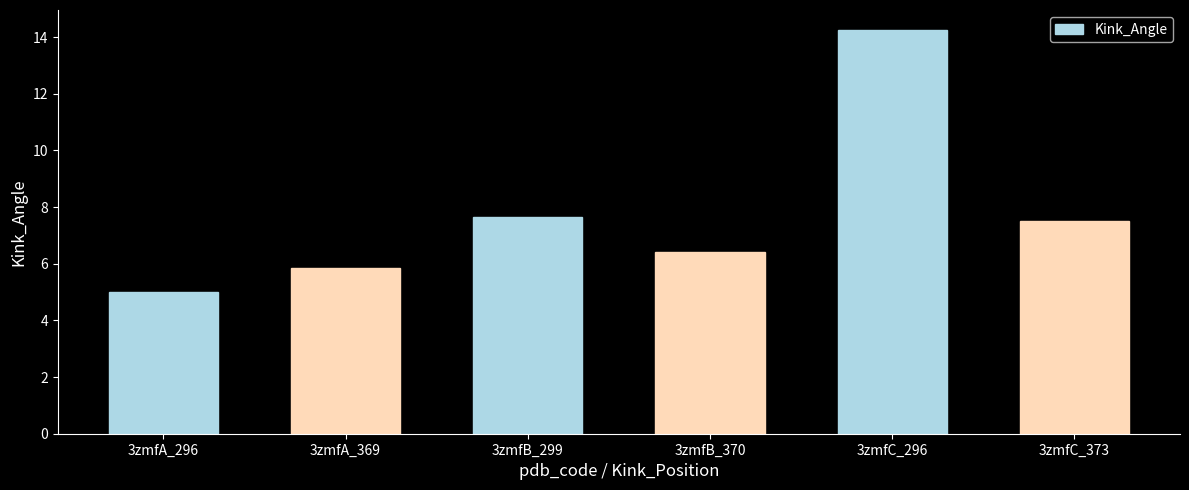

What is the label of the 3rd bar from the left?

3zmfB_299